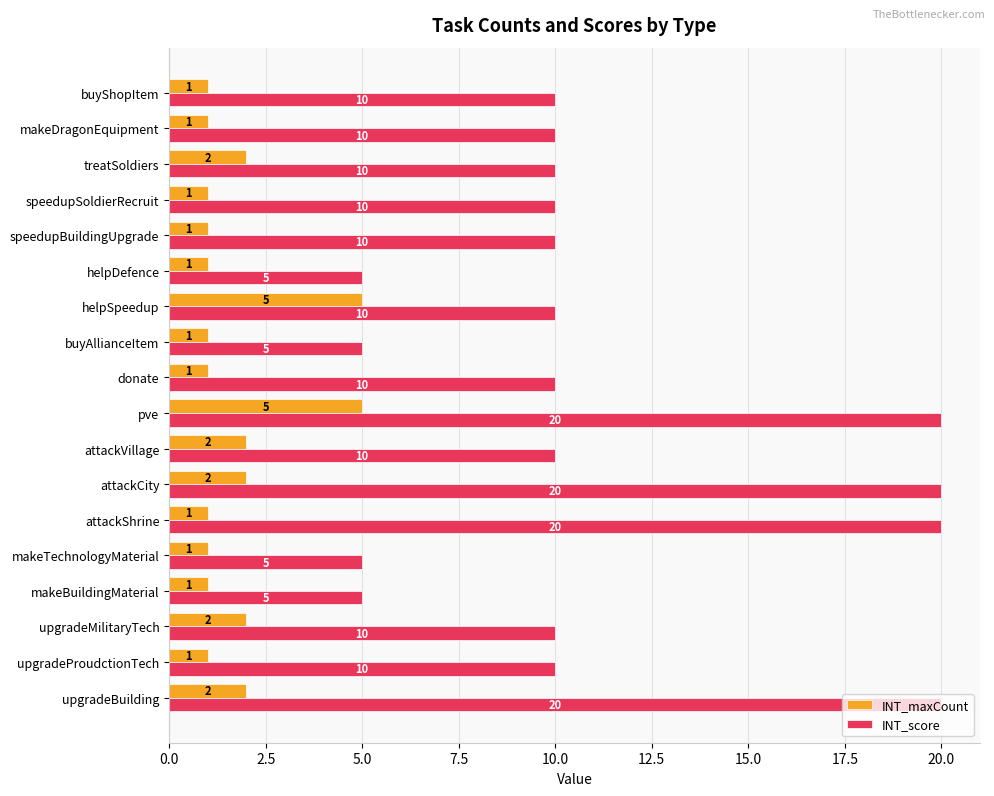

At which category is the sum across all series the highest?

pve